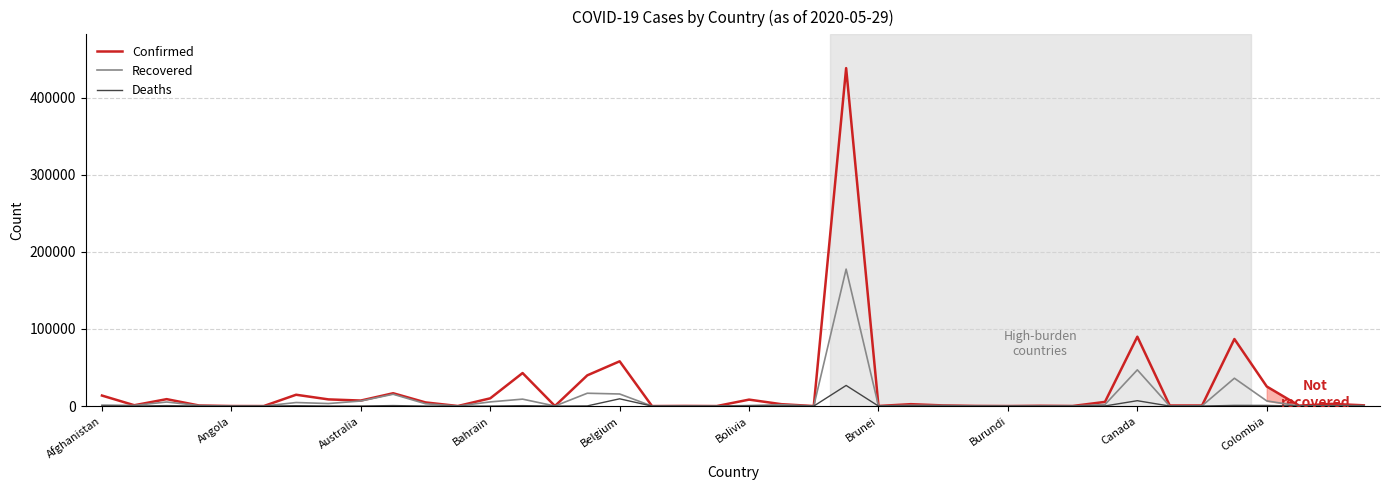

Rank the series by their maximum value, from highest to lowest.

Confirmed, Recovered, Deaths